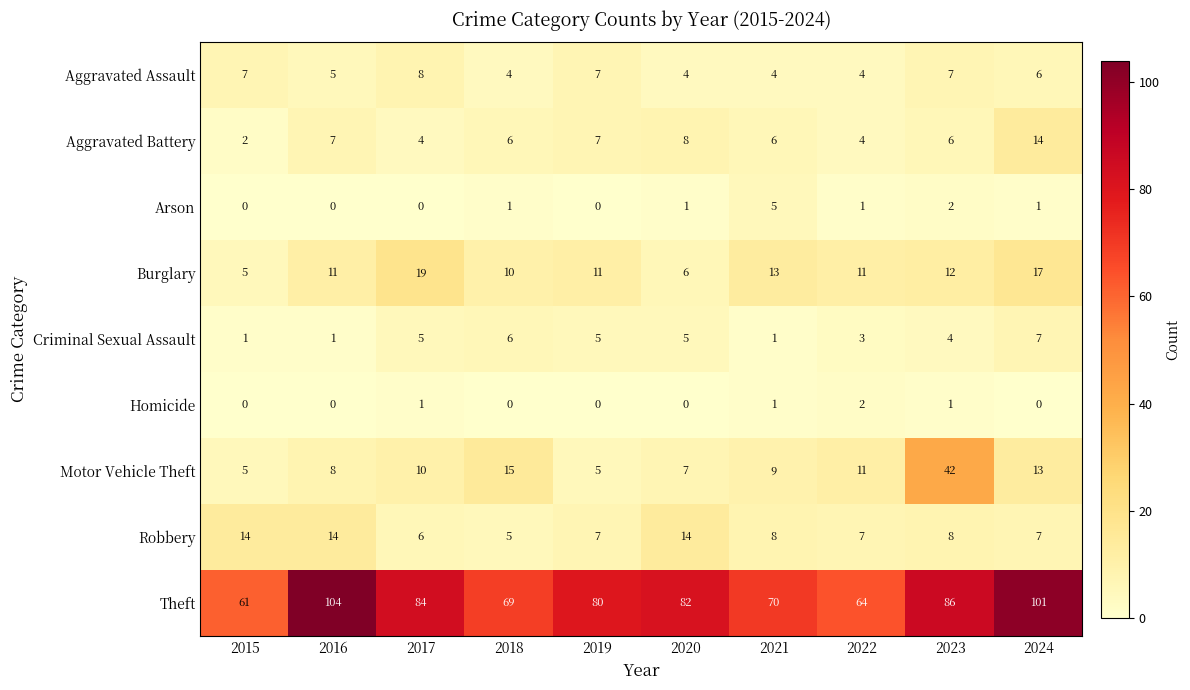

What is the greatest value displayed?

104